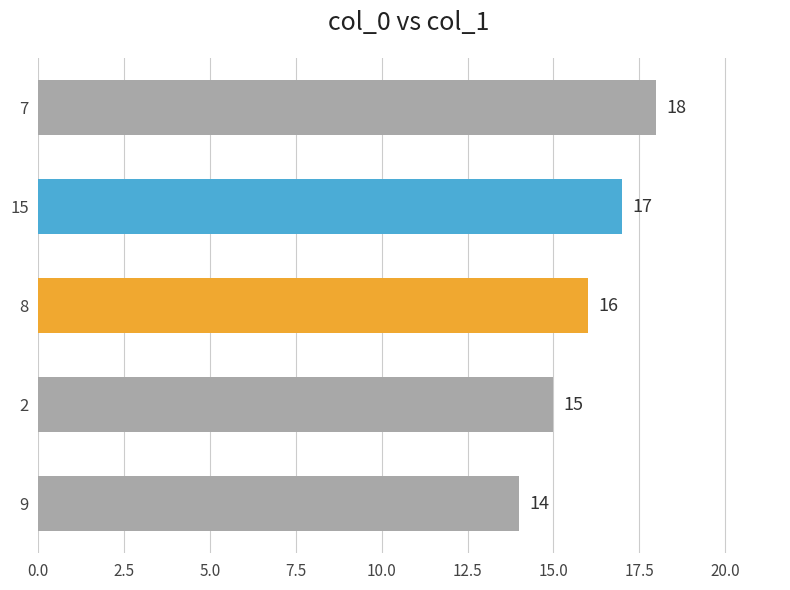

What is the ratio of the value at 2 to the value at 9?

1.1